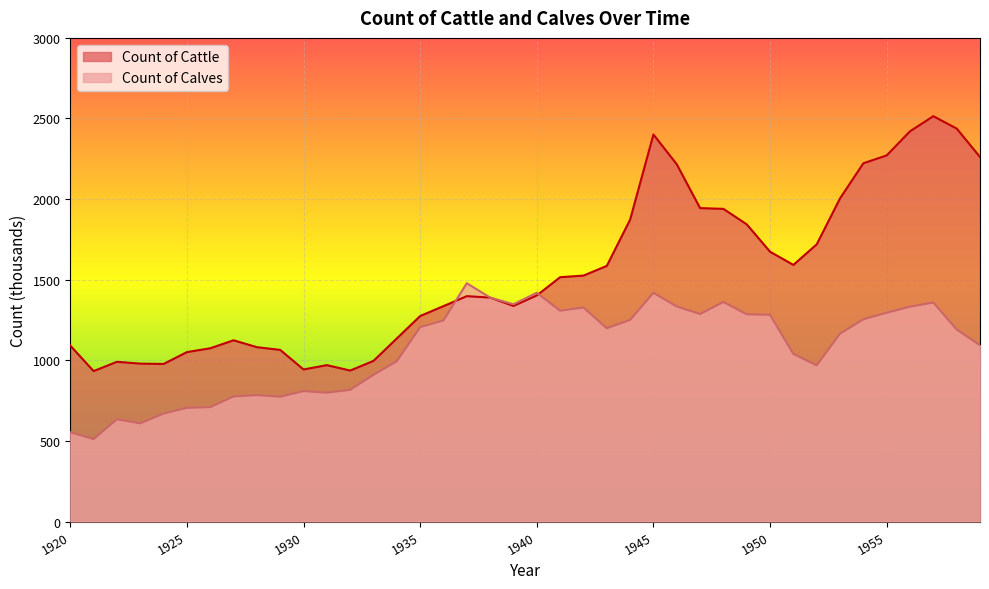

What is the difference between the Count of Calves values at 1950 and 1921?

771.1